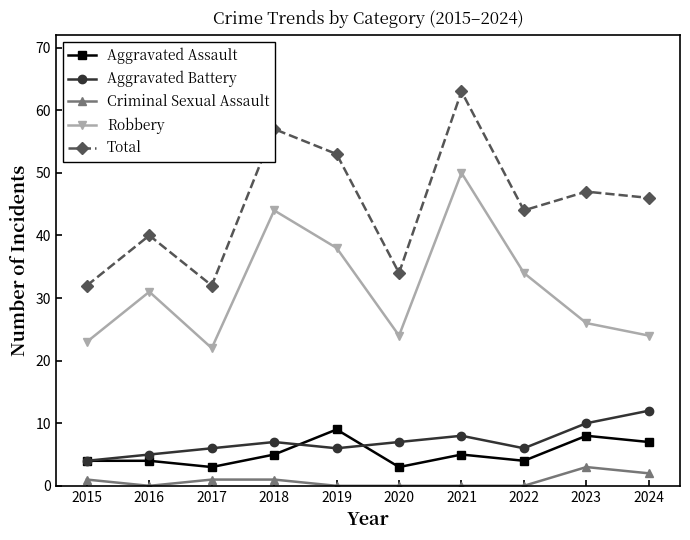

True or false: Robbery has a value of 15 at 2023.

False